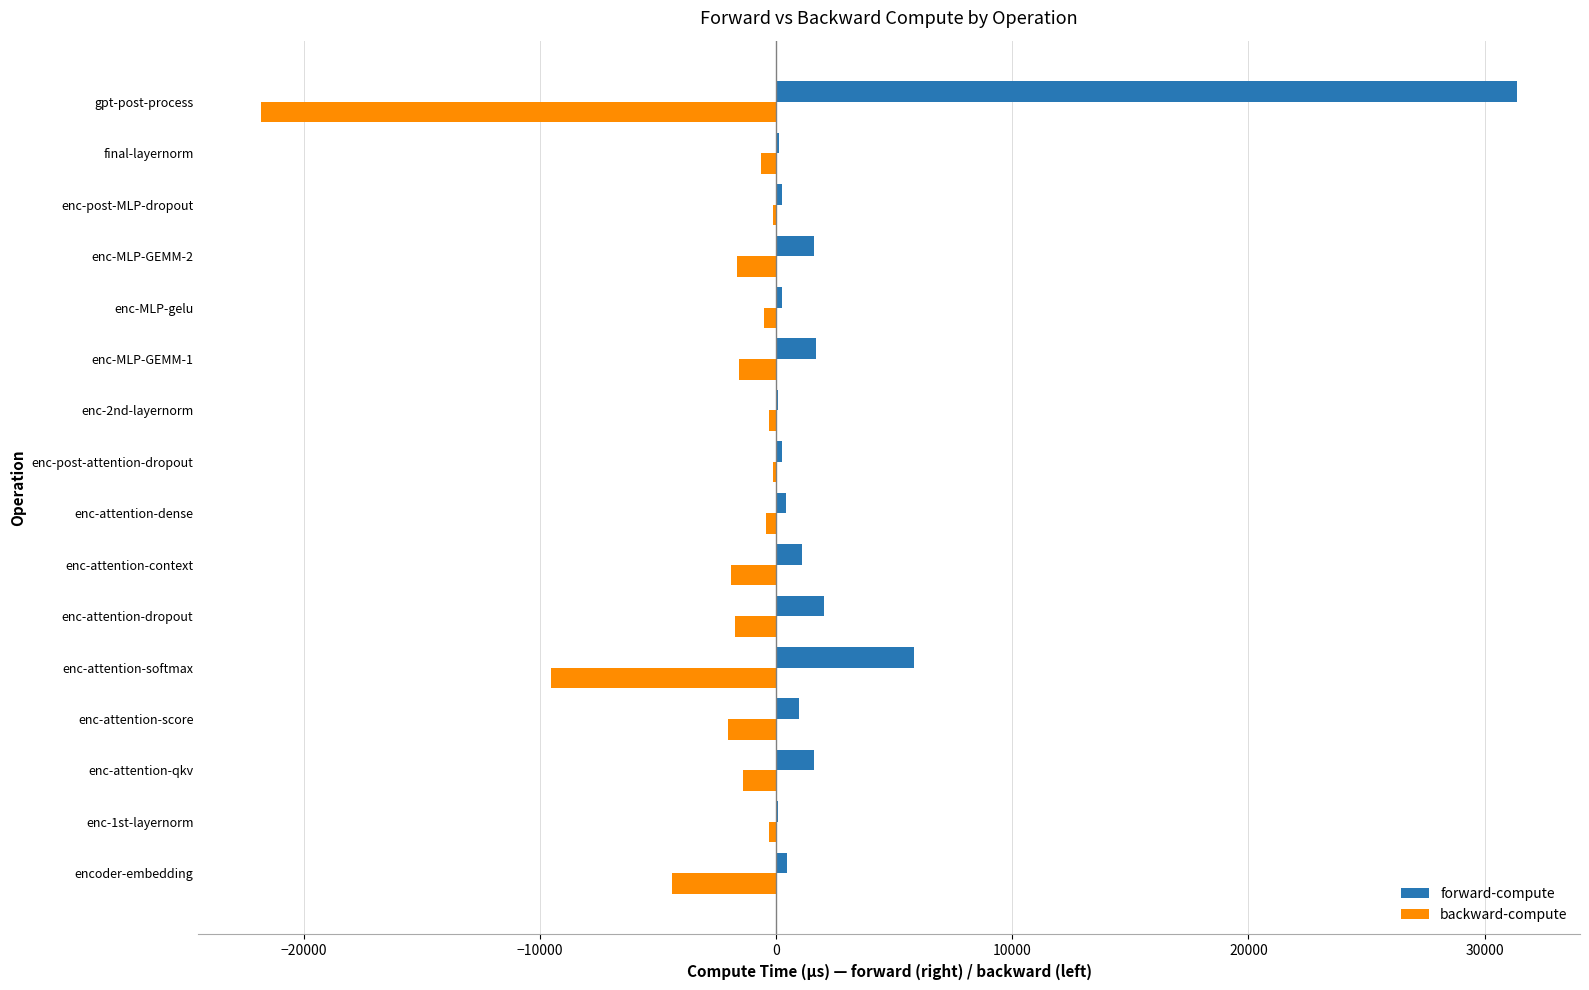

What are all the series names shown in the legend?

forward-compute, backward-compute